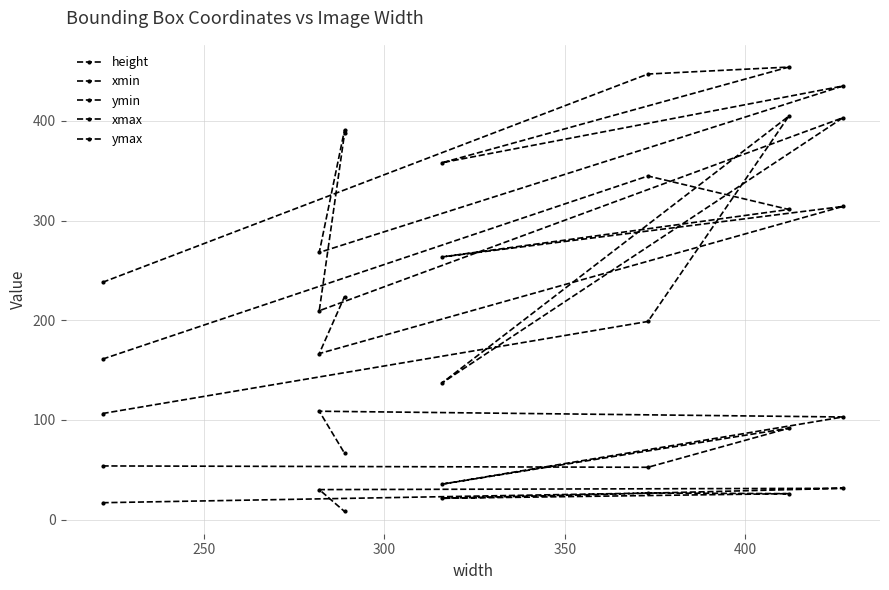

Does the chart have visible grid lines?

Yes